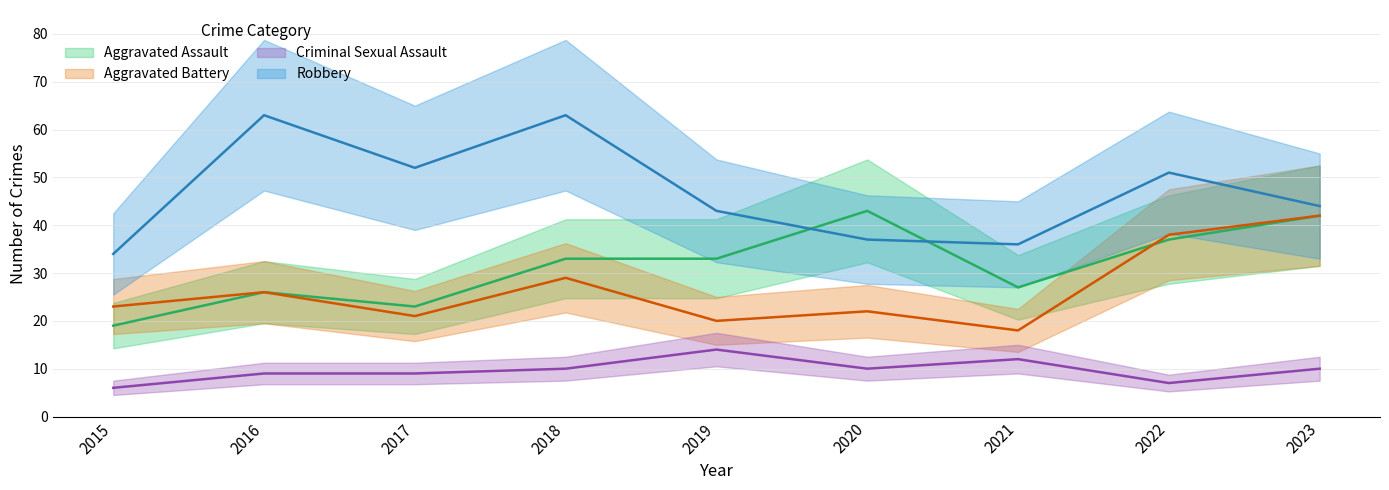

At which label is Robbery closest to 48?

2022